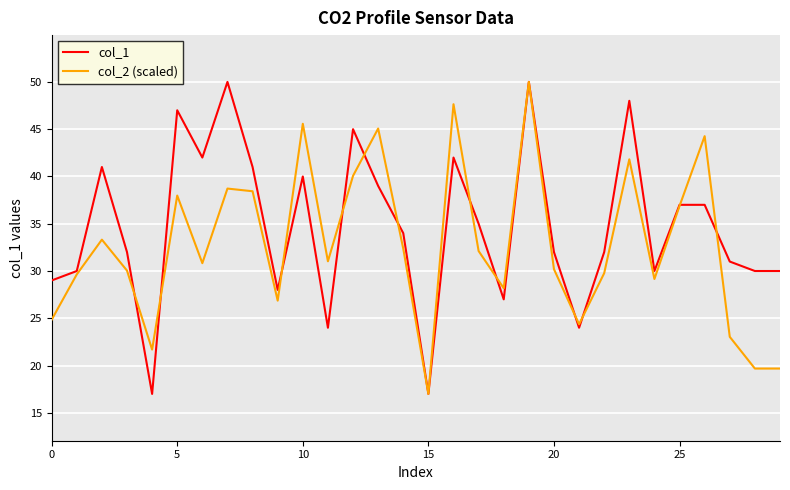

What is the maximum value shown in the chart?

50.0